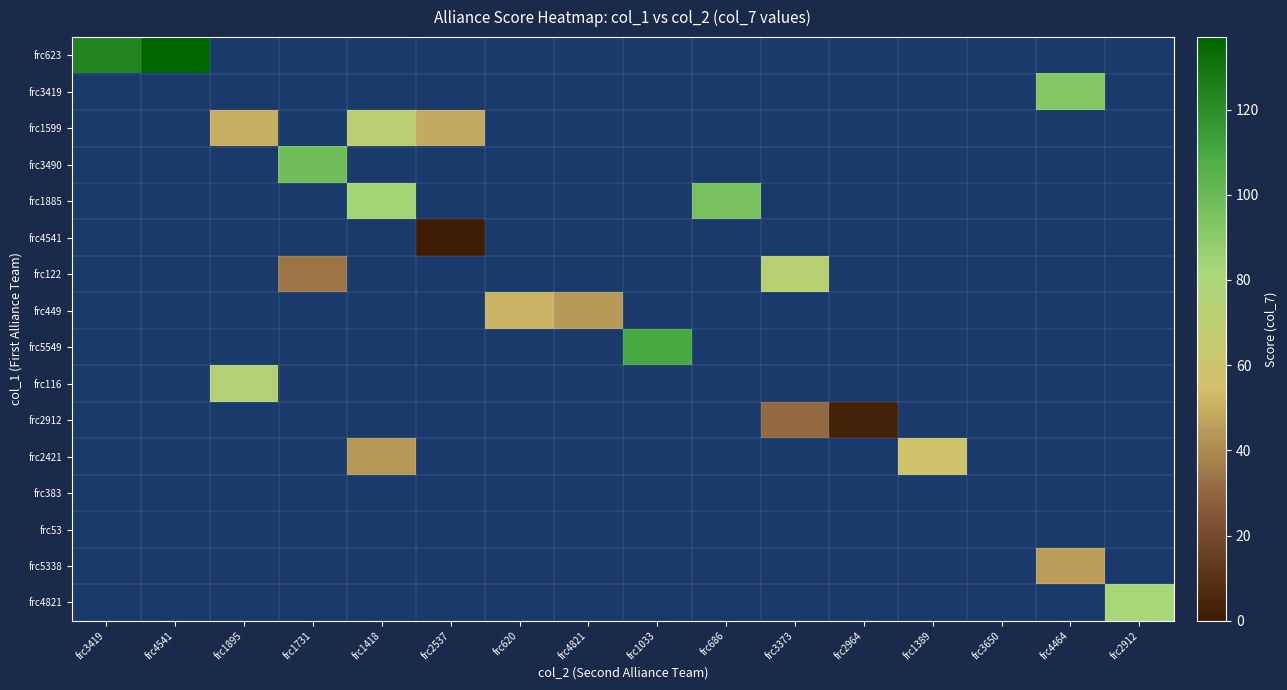

How many distinct data groups are displayed?

16